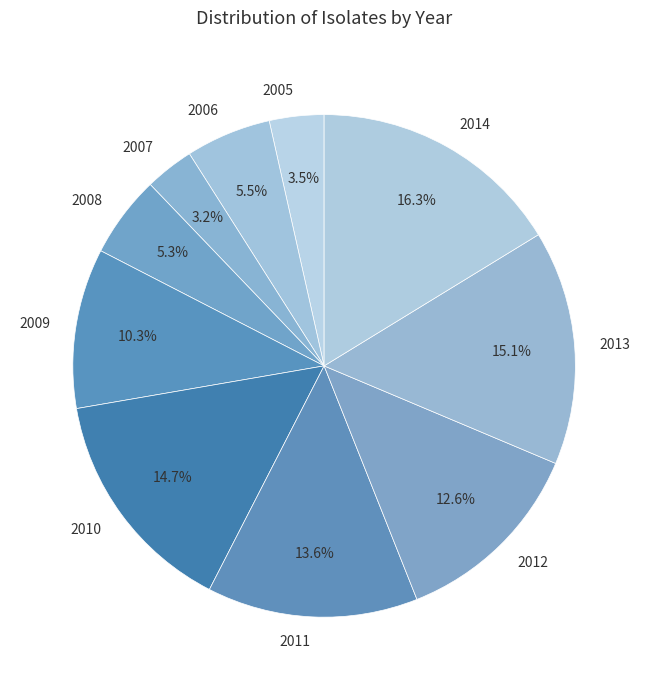

To the nearest percent, what percentage of the pie is 2008?

5%